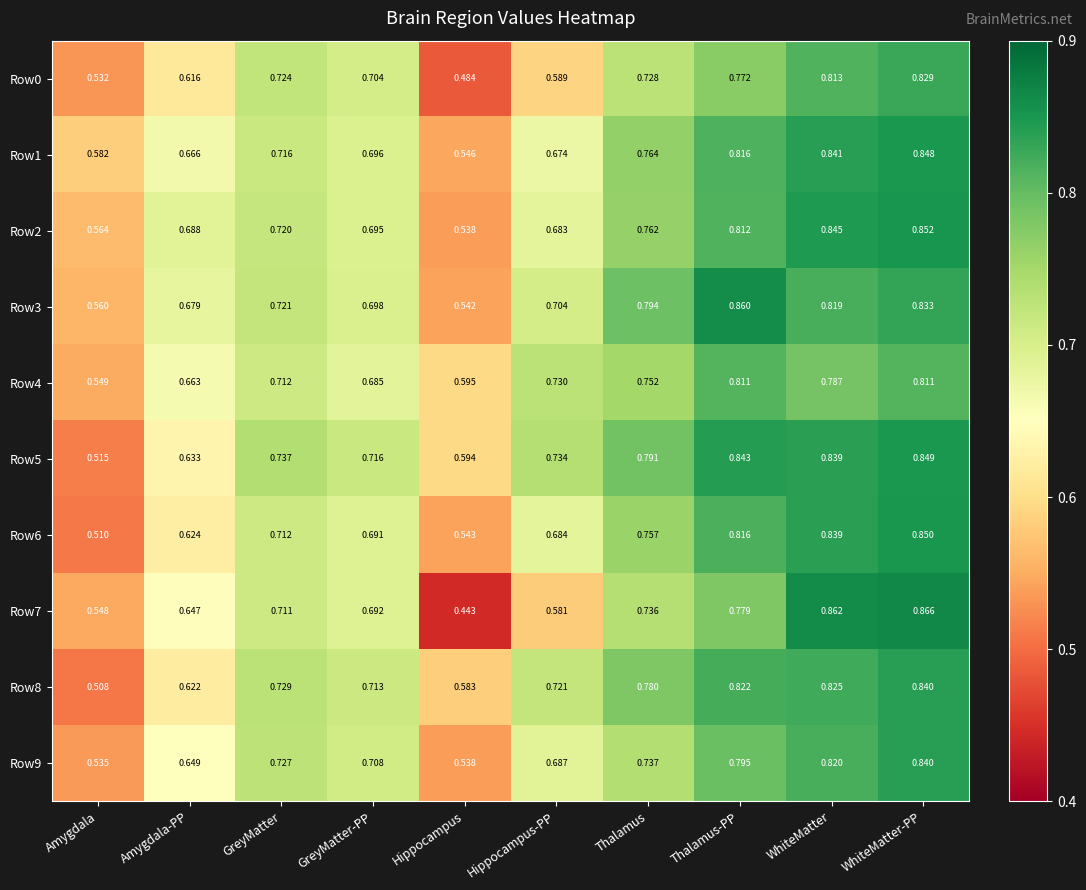

List the labels in order of Row7 value, smallest first.

Hippocampus, Amygdala, Hippocampus-PP, Amygdala-PP, GreyMatter-PP, GreyMatter, Thalamus, Thalamus-PP, WhiteMatter, WhiteMatter-PP